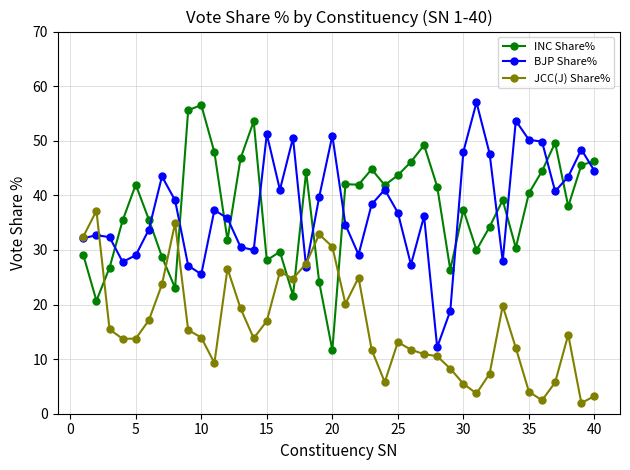

After their last crossing, which series has the higher values: INC Share% or JCC(J) Share%?

INC Share%